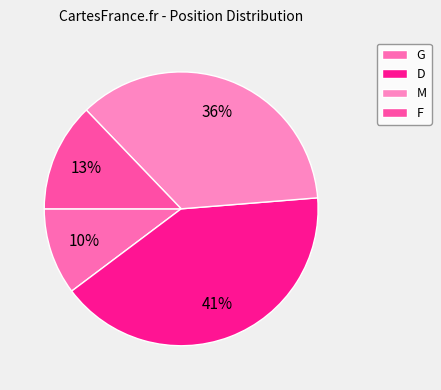

Does D represent more than half of the total?

No